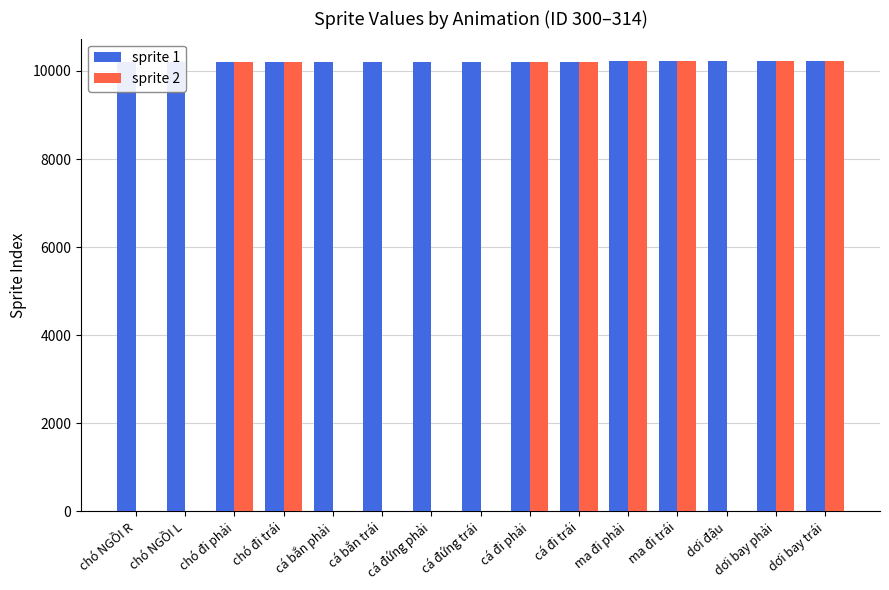

What is the average value of the sprite 2 series?

5448